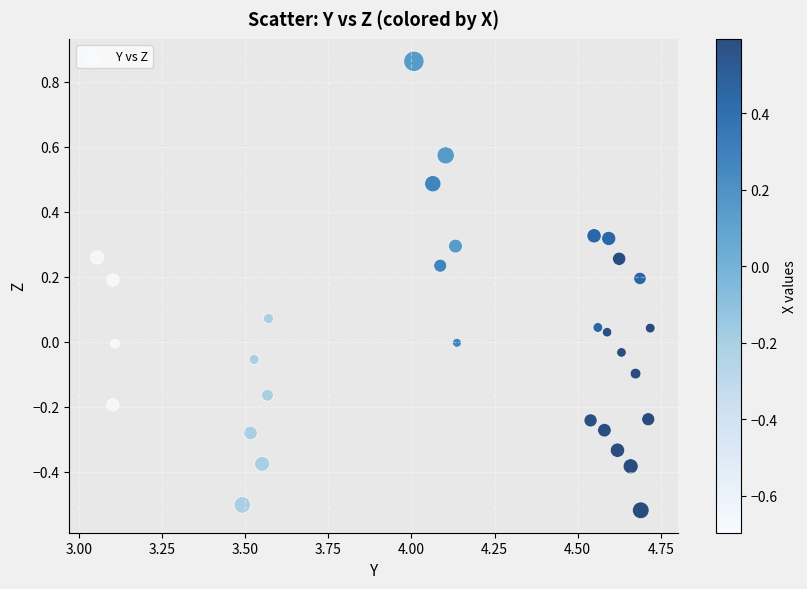

What is the range of Y values (max minus min)?

1.4